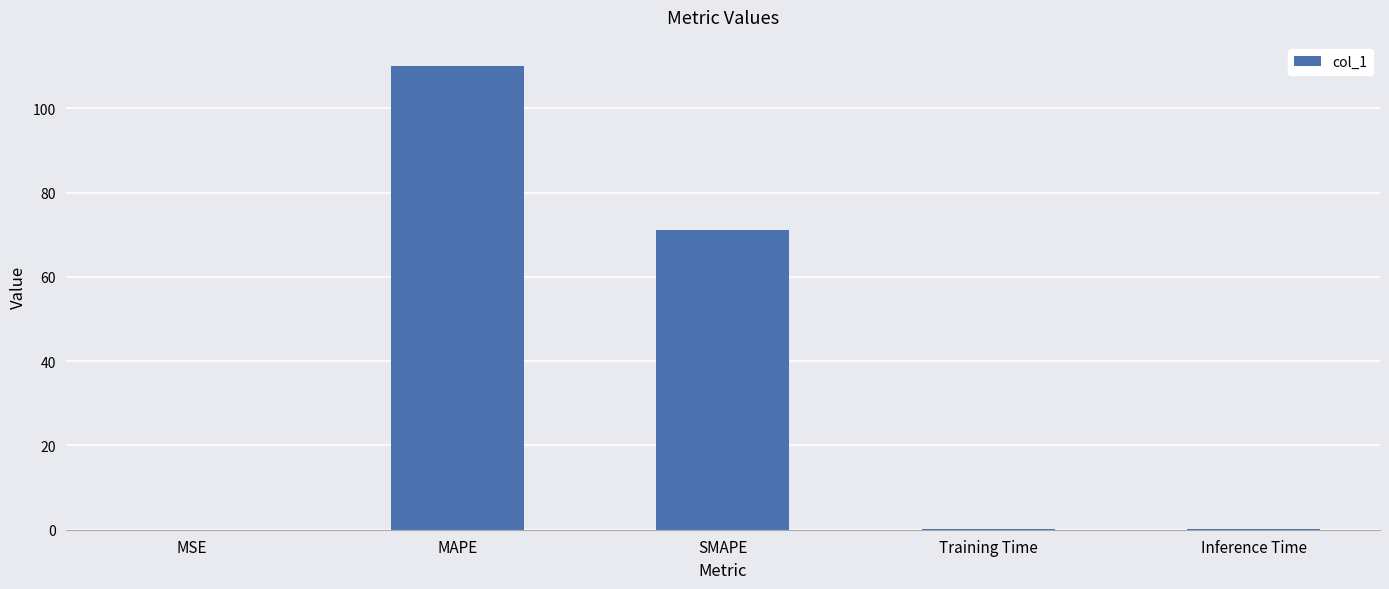

What is the maximum value shown in the chart?

110.2